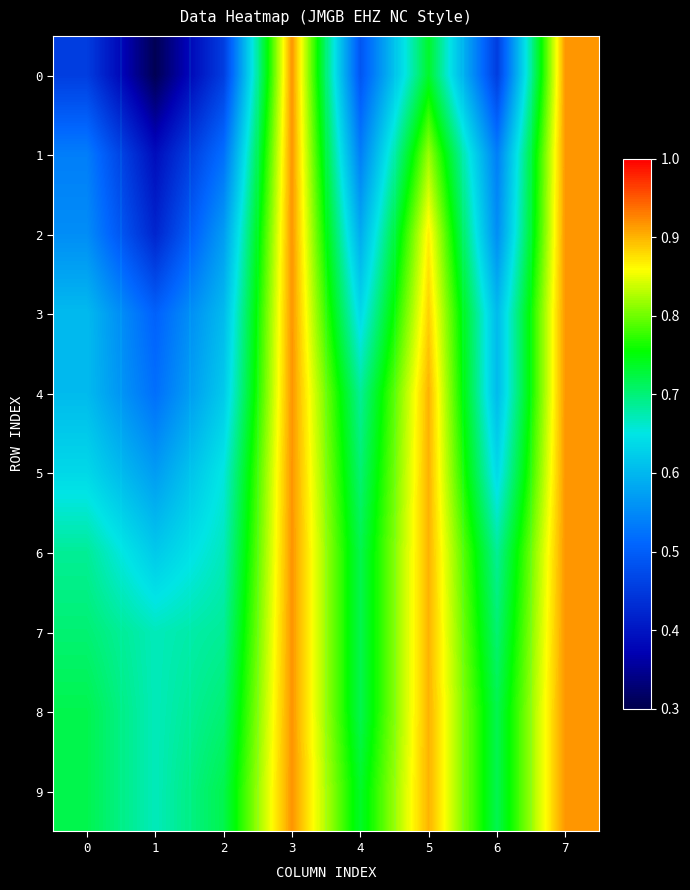

Reading left to right, list all the values displayed in this chart.

0: 0=0.5	1=0.3	2=0.5	3=0.9	4=0.5	5=0.7	6=0.5	7=0.9
1: 0=0.5	1=0.4	2=0.5	3=0.9	4=0.5	5=0.8	6=0.5	7=0.9
2: 0=0.6	1=0.4	2=0.6	3=0.9	4=0.6	5=0.9	6=0.6	7=0.9
3: 0=0.6	1=0.5	2=0.6	3=0.9	4=0.6	5=0.9	6=0.6	7=0.9
4: 0=0.6	1=0.5	2=0.6	3=0.9	4=0.7	5=0.9	6=0.6	7=0.9
5: 0=0.6	1=0.6	2=0.7	3=0.9	4=0.7	5=0.9	6=0.6	7=0.9
6: 0=0.7	1=0.6	2=0.7	3=0.9	4=0.7	5=0.9	6=0.7	7=0.9
7: 0=0.7	1=0.7	2=0.7	3=0.9	4=0.7	5=0.9	6=0.7	7=0.9
8: 0=0.7	1=0.7	2=0.7	3=0.9	4=0.7	5=0.9	6=0.7	7=0.9
9: 0=0.7	1=0.7	2=0.7	3=0.9	4=0.7	5=0.9	6=0.7	7=0.9